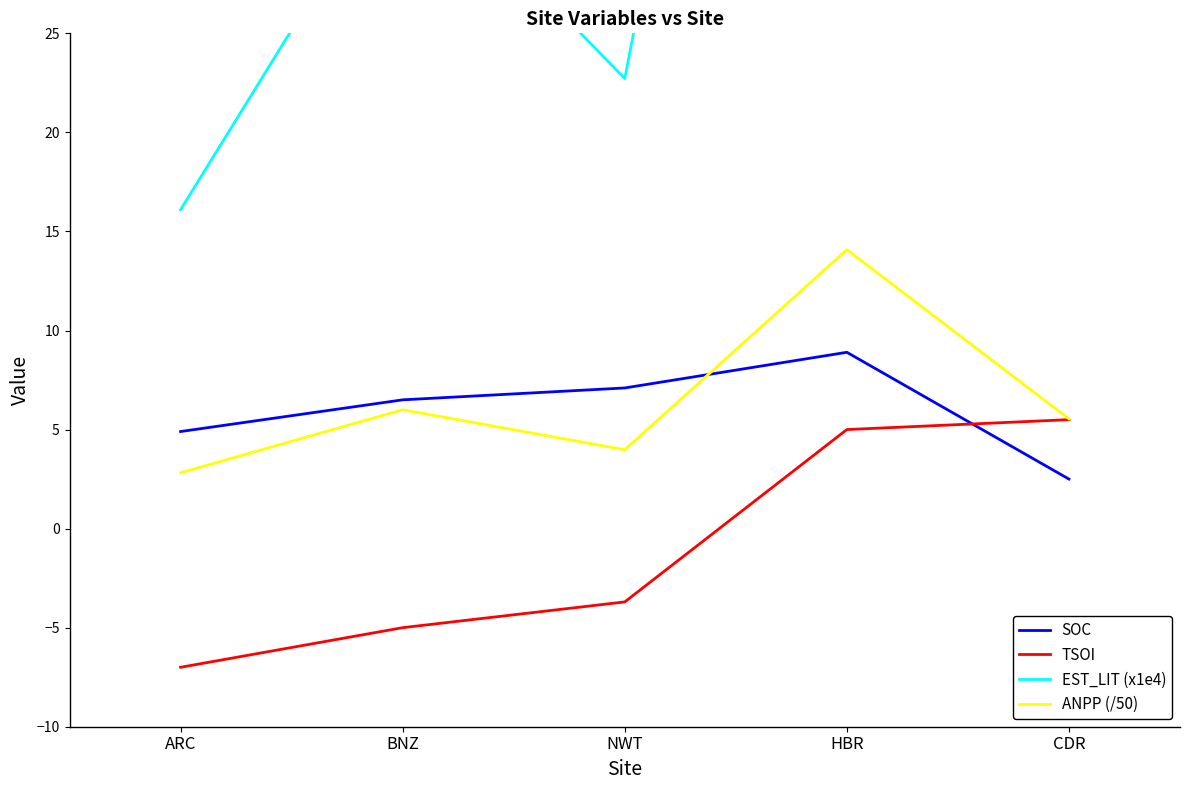

Which series has the largest total across all categories?

EST_LIT (x1e4)